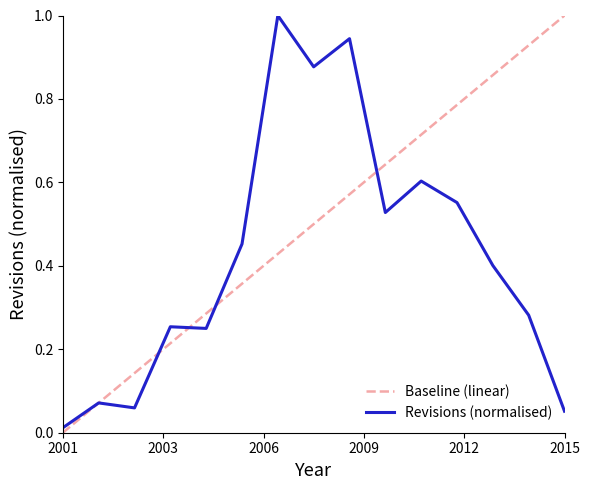

Is this an area chart (filled region under the line)?

No